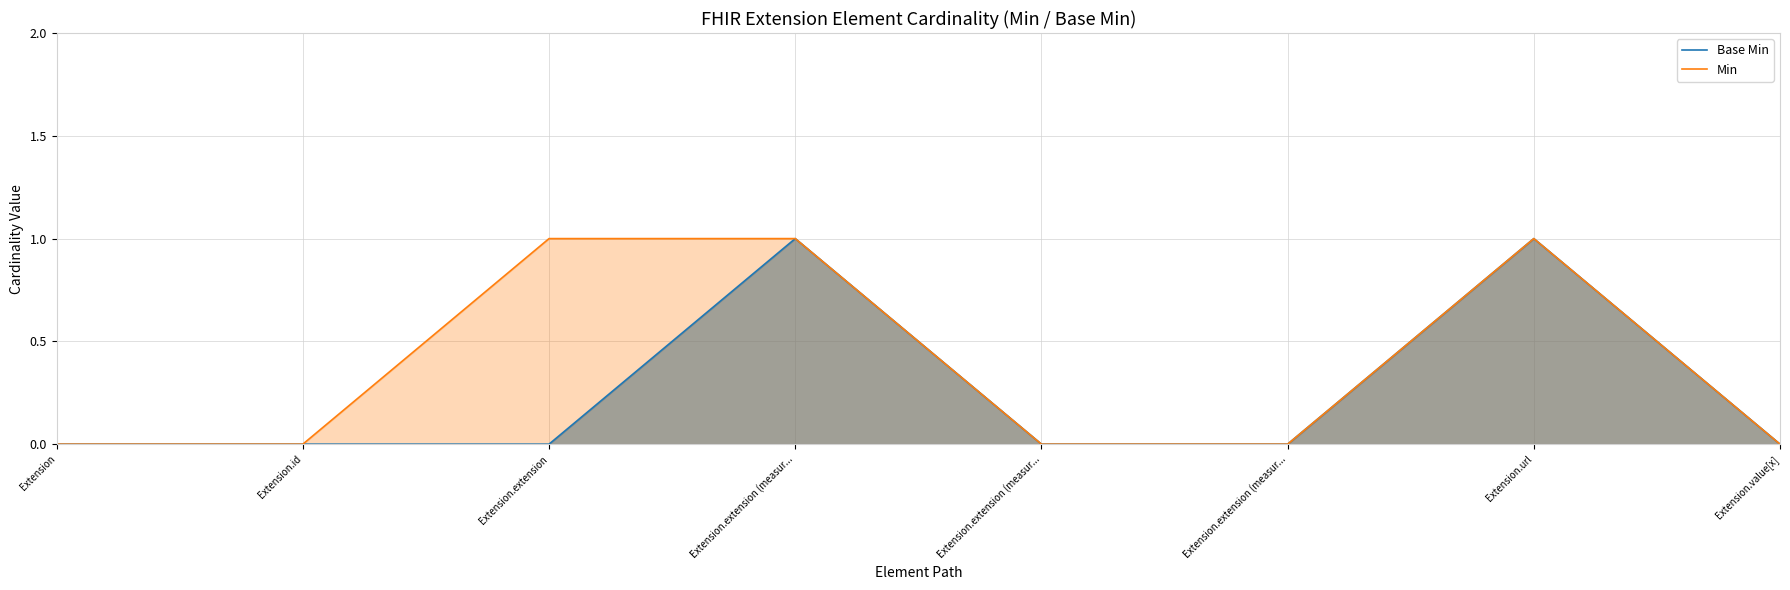

Which series changed the most between Extension.extension and Extension.extension (measur...?

Min